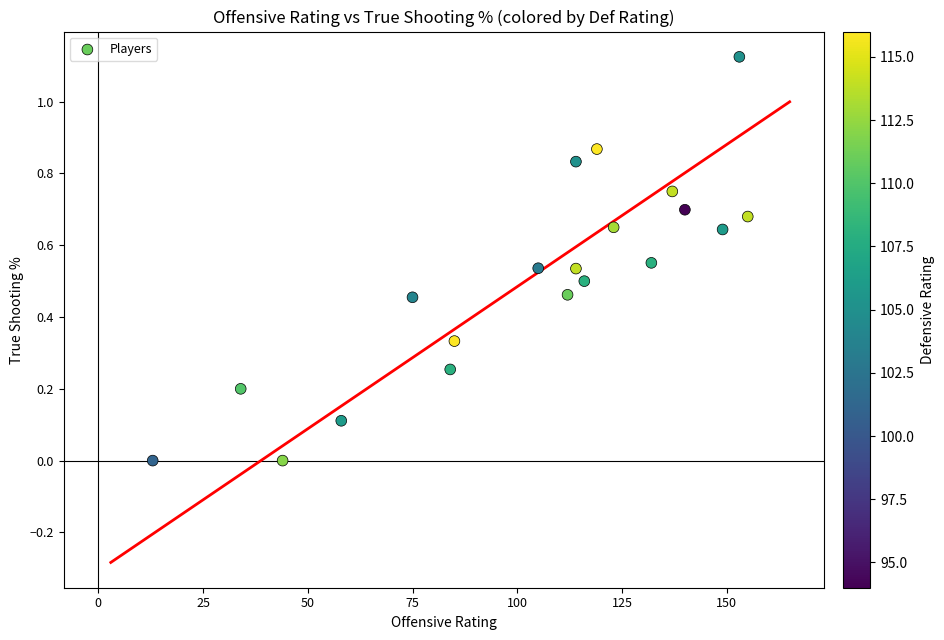

What is the range of X values (max minus min)?

142.0